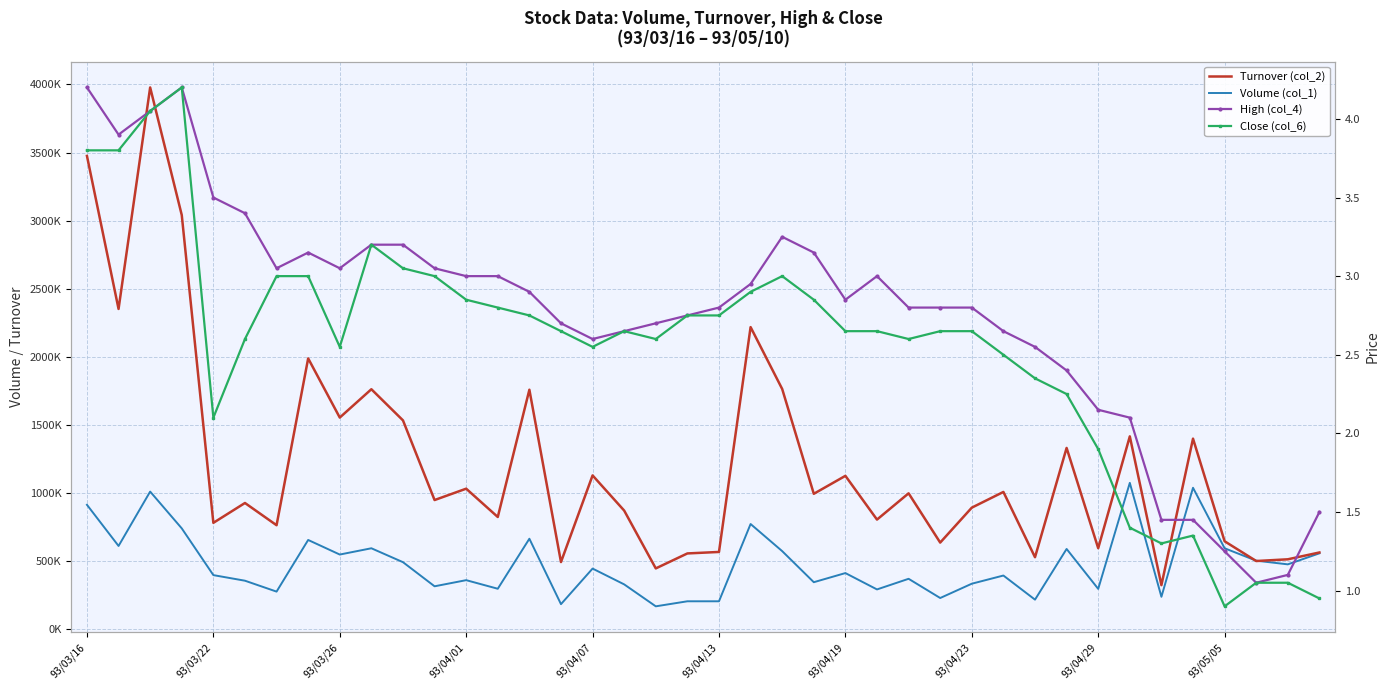

What is the lowest value of the Volume (col_1) series?

170000.0